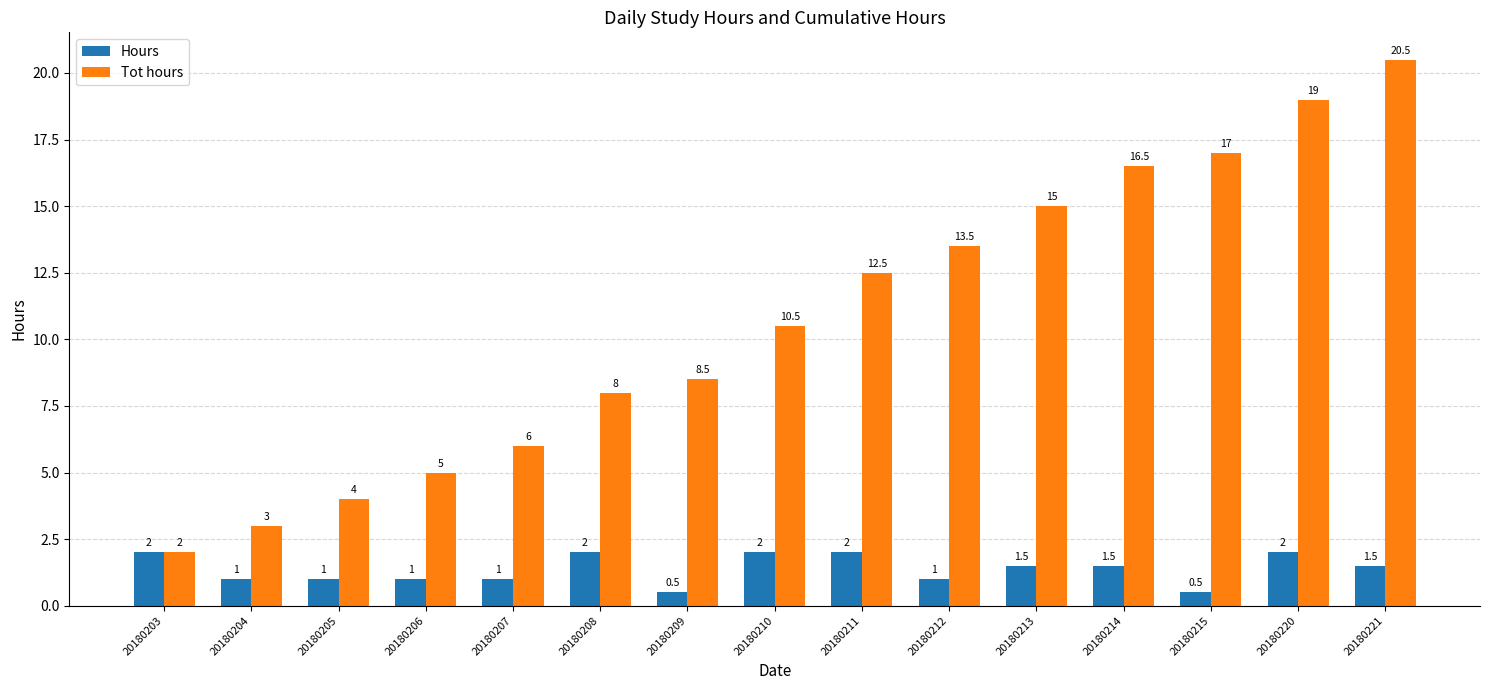

Which category has the lowest value in the Tot hours series?

20180203